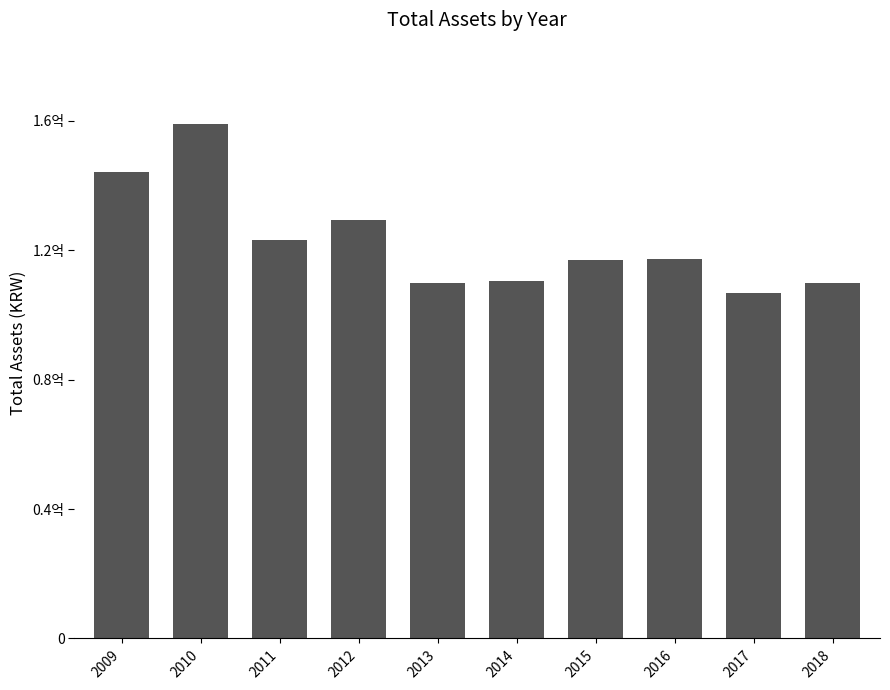

Reading left to right, what are all the values shown in this chart?

144046083	158987759	123175327	129311446	109837636	110449029	117045540	117113444	106850466	109828228